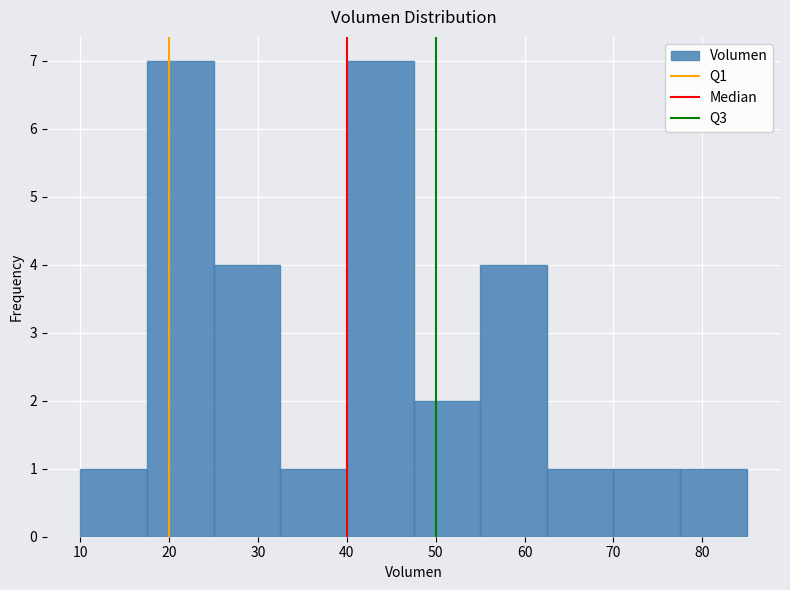

Reading left to right, transcribe this chart: for each bar, give the range it covers on the x-axis and its height. Neither the bar edges nor the heights are printed on the chart, so give them approximately, as read against the axes.

10.0 to 17.5: 1
17.5 to 25.0: 7
25.0 to 32.5: 4
32.5 to 40.0: 1
40.0 to 47.5: 7
47.5 to 55.0: 2
55.0 to 62.5: 4
62.5 to 70.0: 1
70.0 to 77.5: 1
77.5 to 85.0: 1